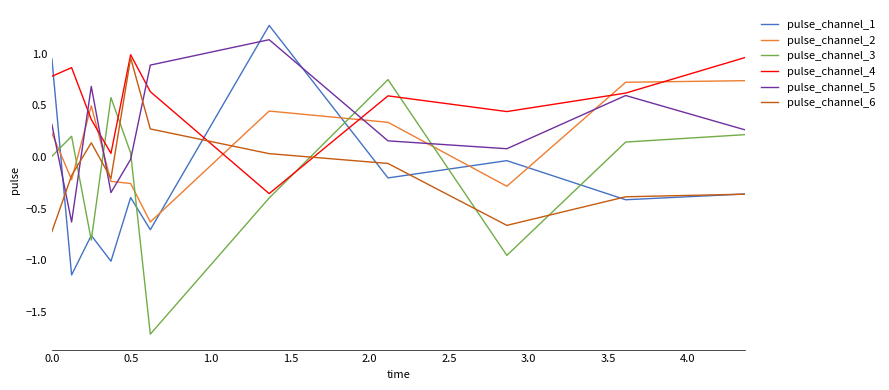

What is the minimum value shown in the chart?

-1.7